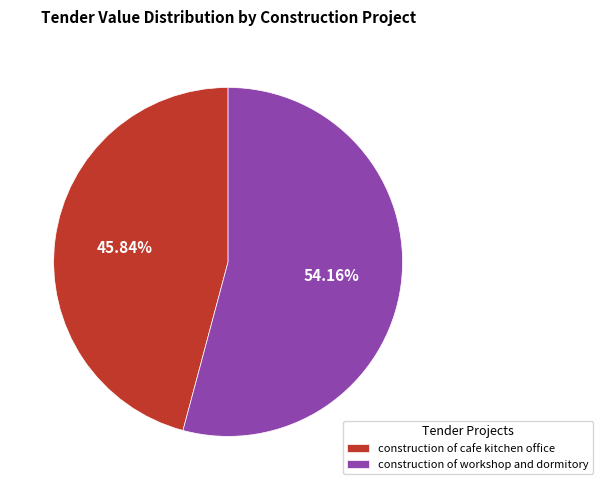

What portion of the pie excludes construction of cafe kitchen office?

54.2%